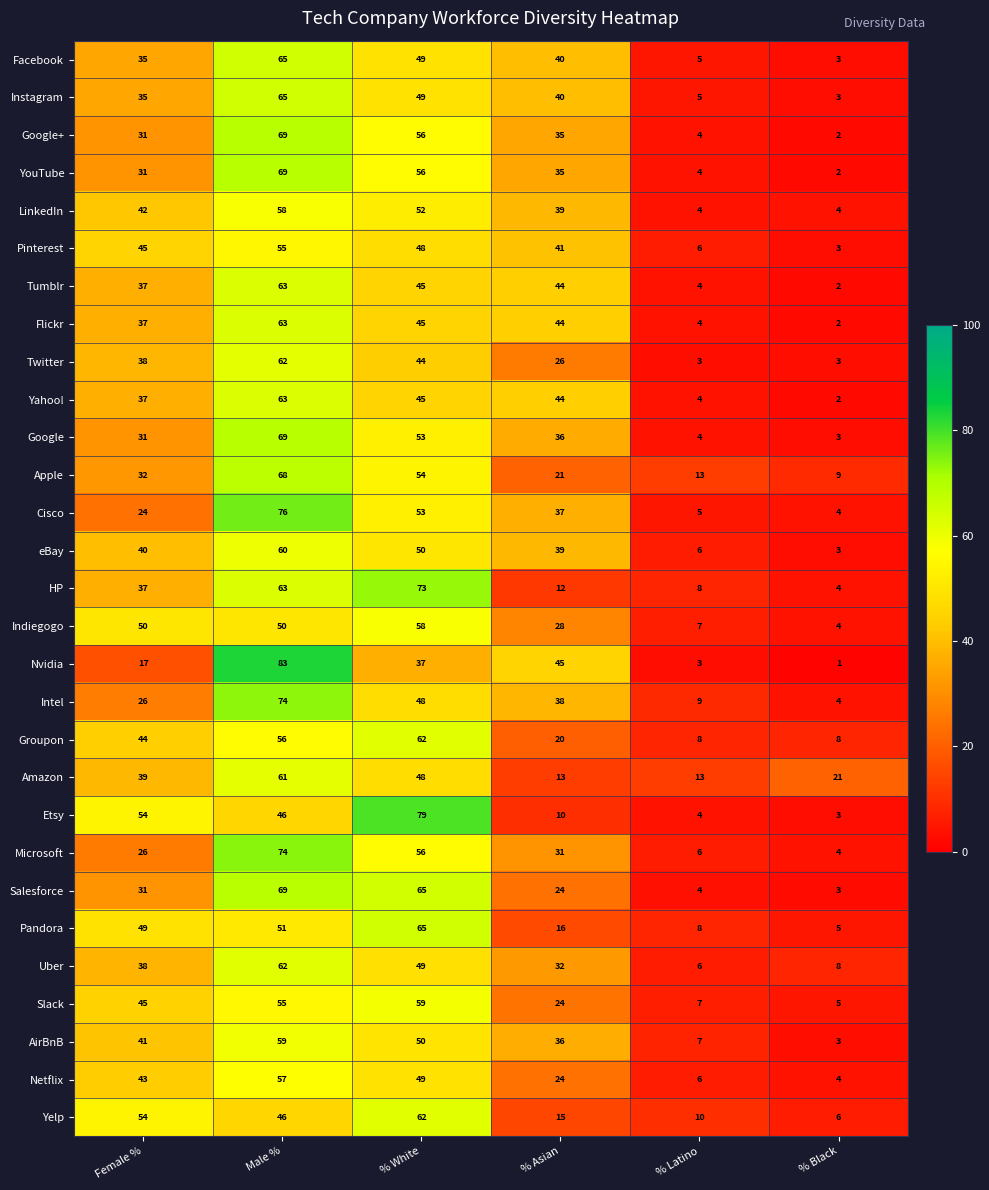

What is the sum of the Salesforce values at Female % and Male %?

100